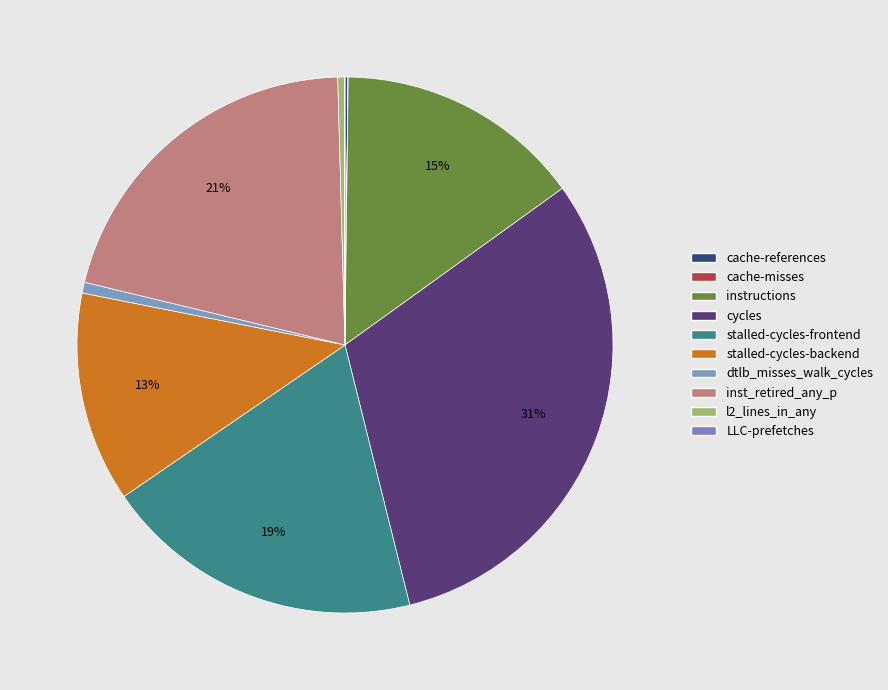

How much of the chart is everything except cycles?

69.0%